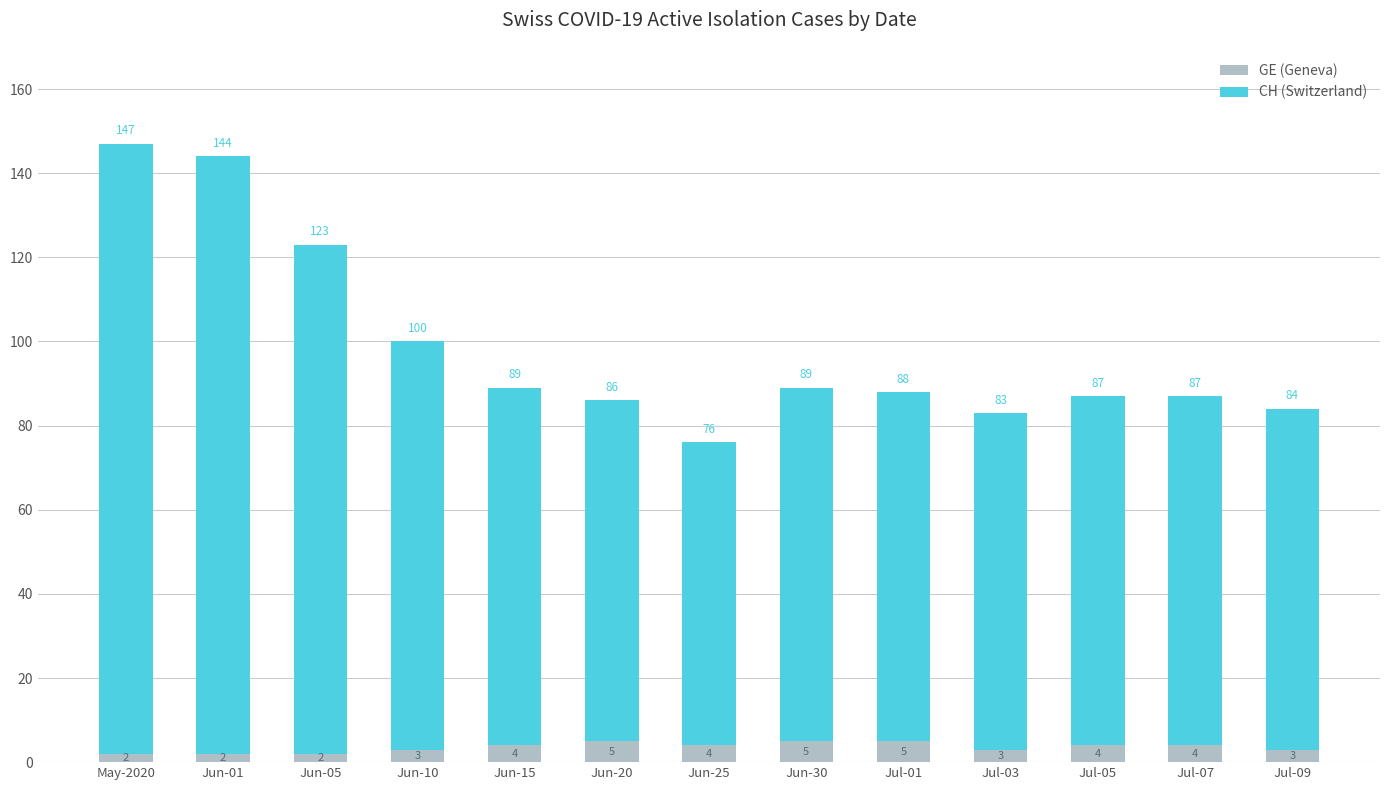

What is the difference between the GE (Geneva) values at Jun-05 and Jun-15?

2